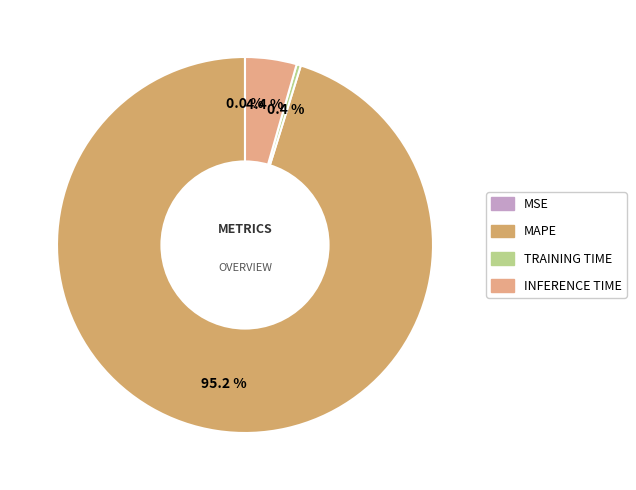

To the nearest percent, what is the average slice percentage?

25%